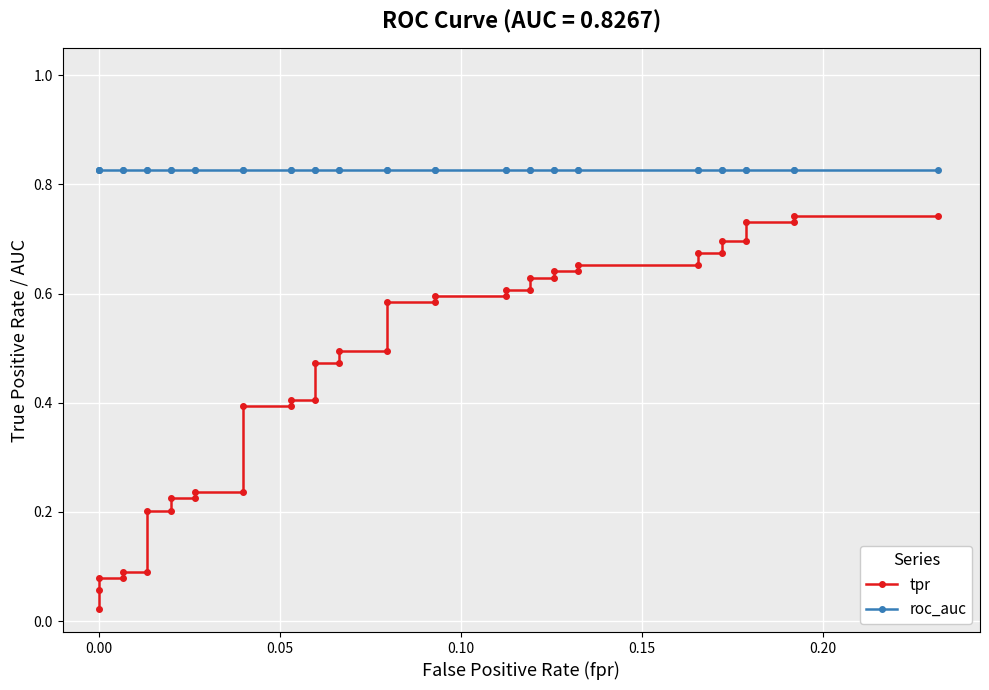

True or false: tpr has more than 0 interior local peaks.

False